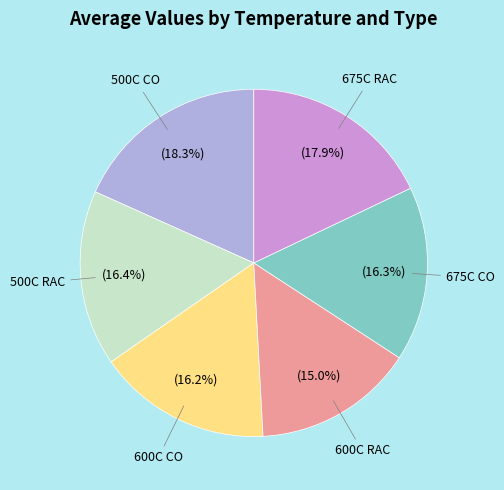

Which category has the smallest portion of the pie?

600C RAC